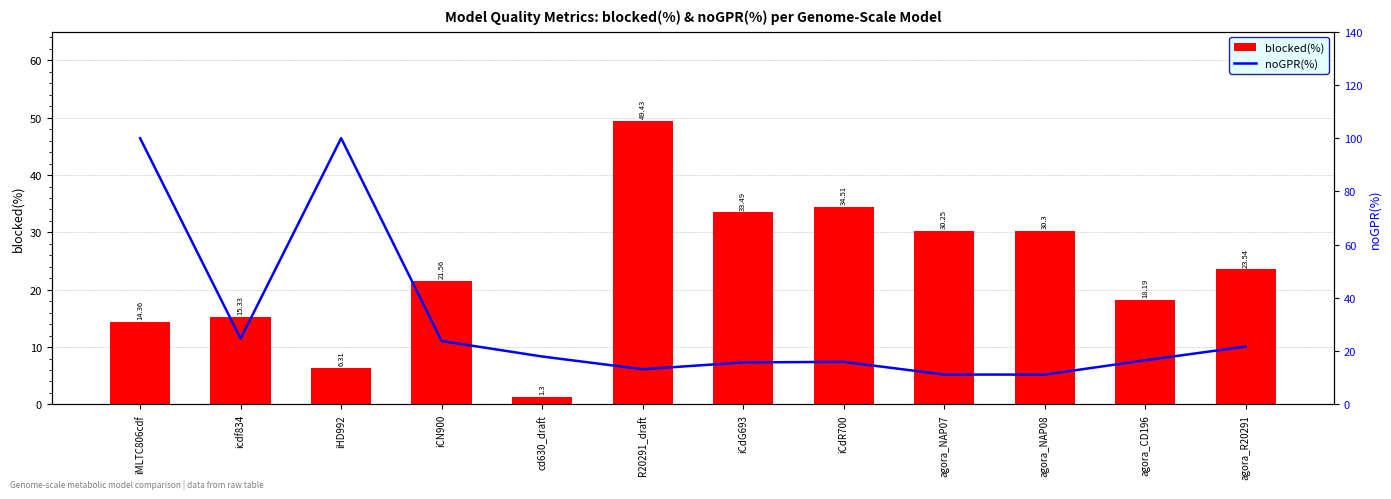

At which label does blocked(%) first exceed 23?

R20291_draft